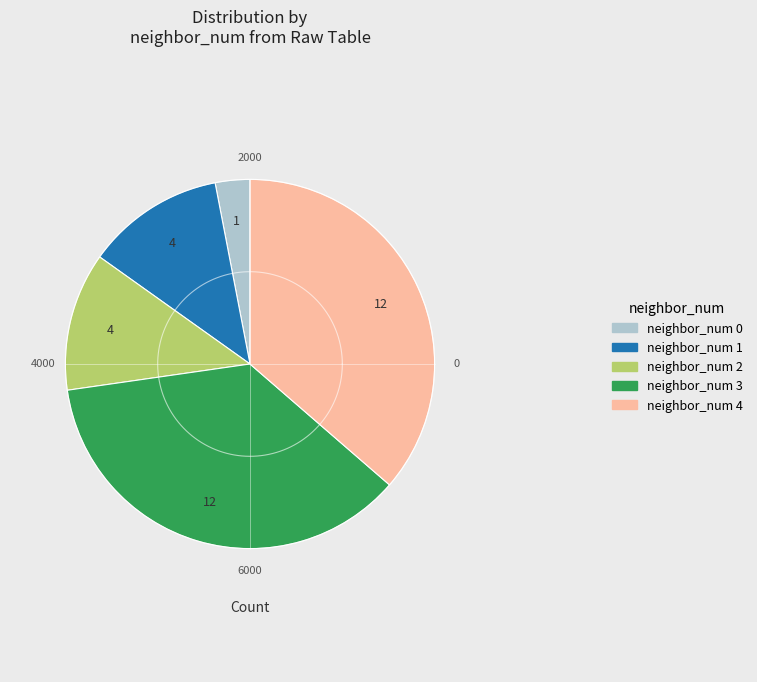

Does any single category account for the majority?

No